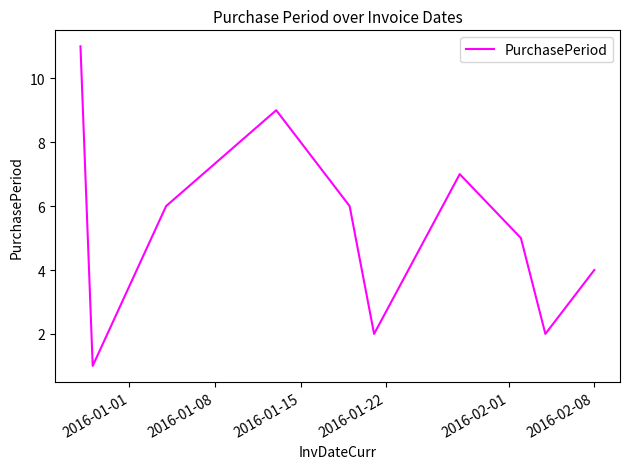

How many values are between 2 and 7?

7